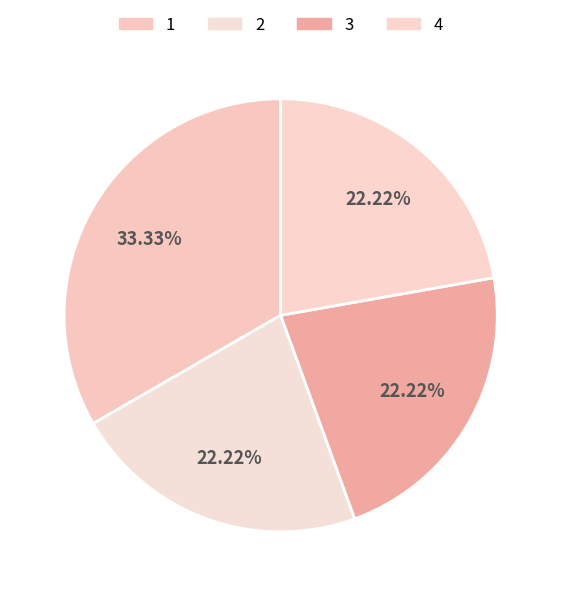

Is it true that 3 is 22% of the pie?

True